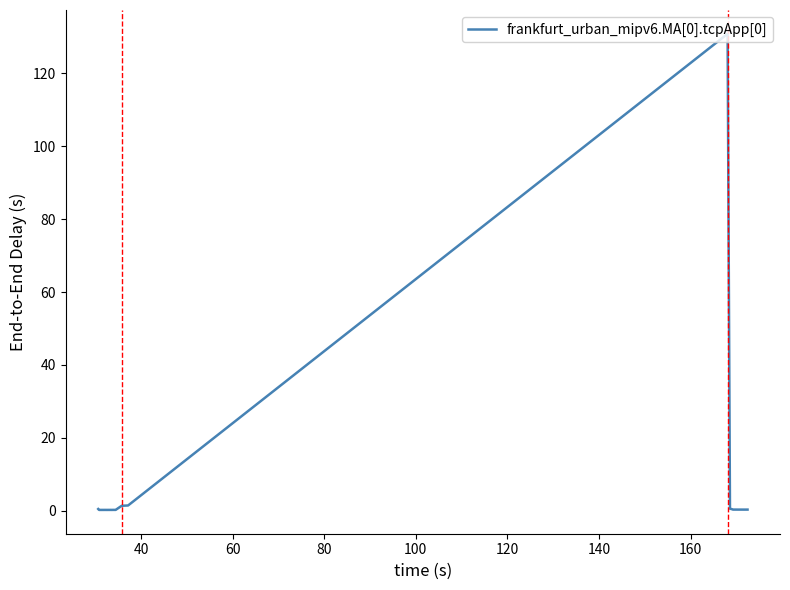

What is the difference between the maximum and minimum values?

130.7